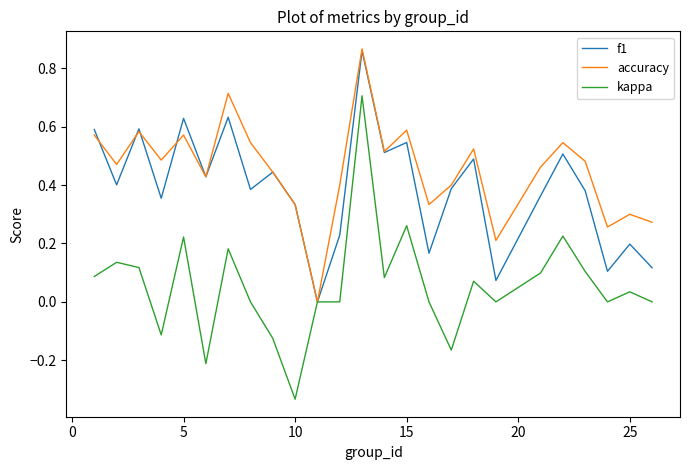

Which series has the largest total across all categories?

accuracy